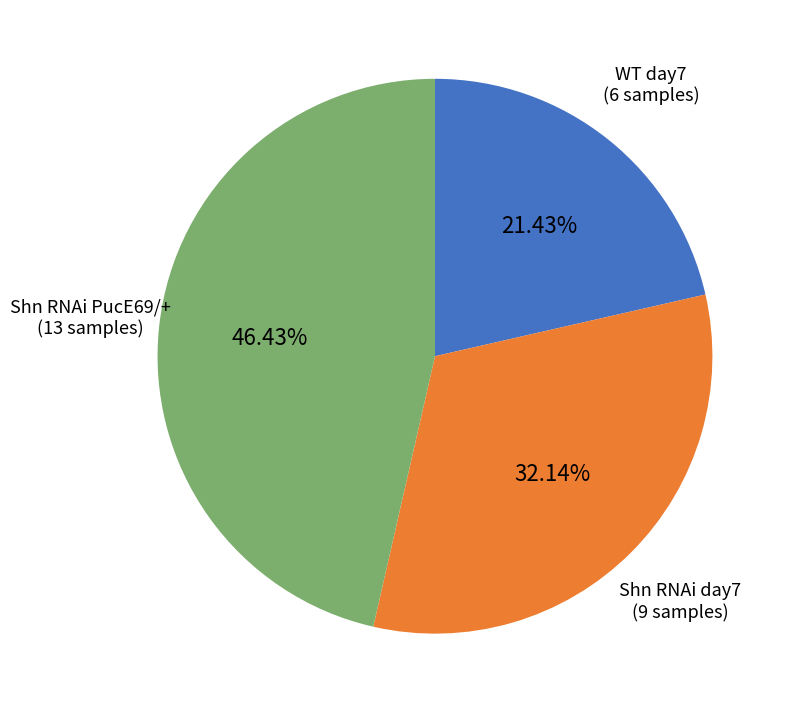

Which has a higher value, Shn RNAi day7 or WT day7?

Shn RNAi day7